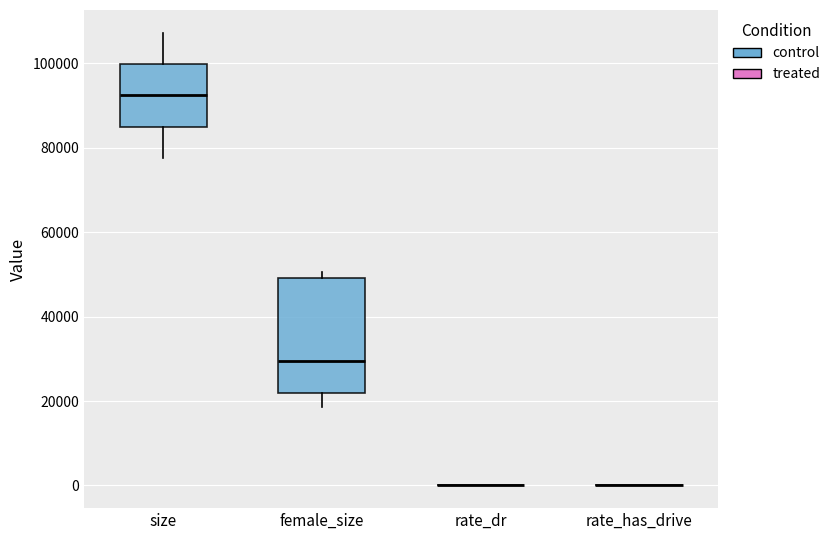

Comparing the boxes themselves (not the whiskers), which one is the tallest?

female_size